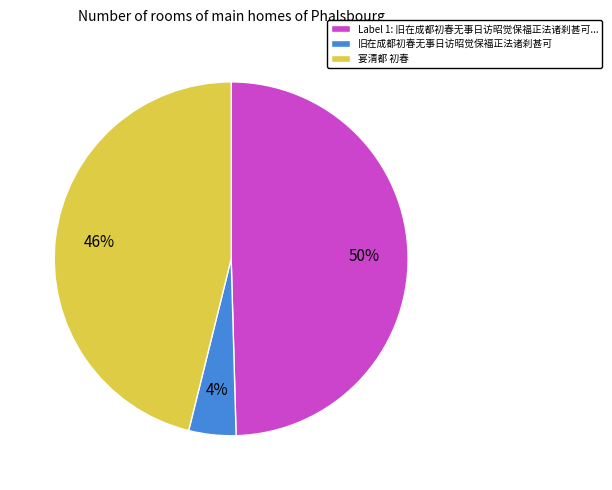

What is the smallest slice in the pie chart?

旧在成都初春无事日访昭觉保褔正法诸刹甚可